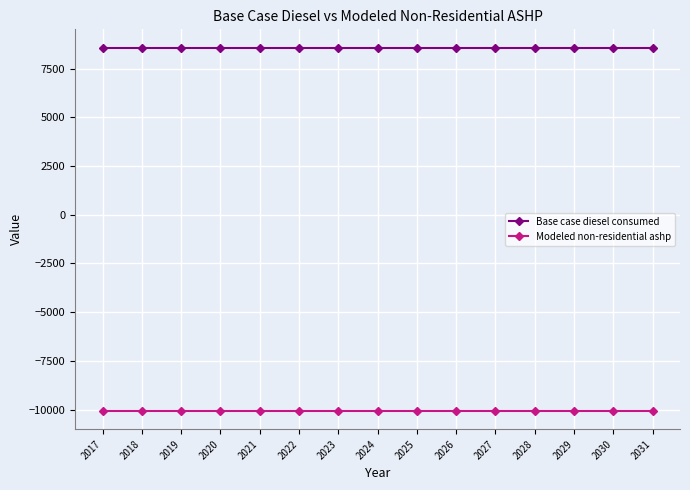

Read the Base case diesel consumed value at 2026.

8582.5